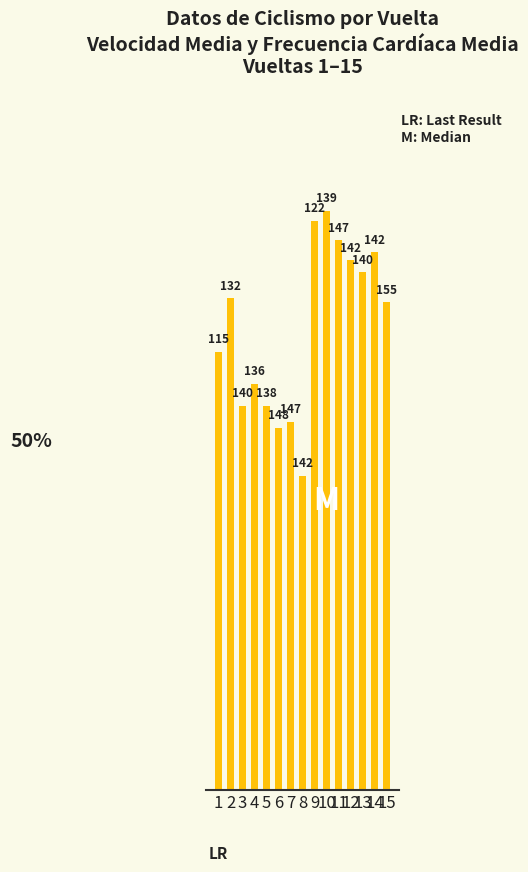

Are the bars horizontal?

No